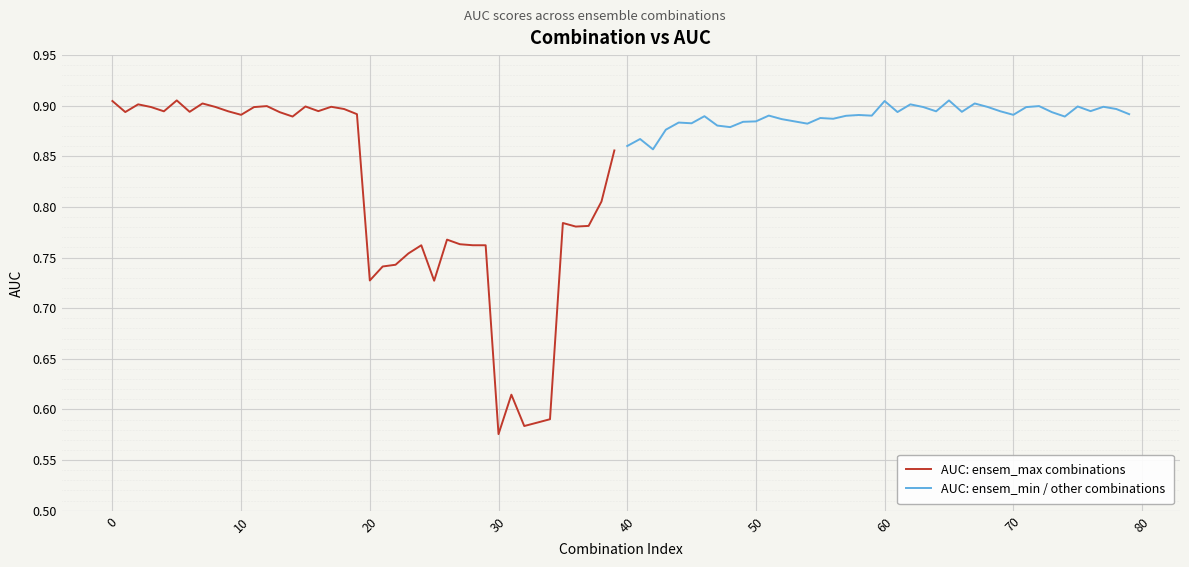

Reading left to right, list all the values displayed in this chart.

AUC: ensem_max combinations: 0.9	0.9	0.9	0.9	0.9	0.9	0.9	0.9	0.9	0.9	0.9	0.9	0.9	0.9	0.9	0.9	0.9	0.9	0.9	0.9	0.7	0.7	0.7	0.8	0.8	0.7	0.8	0.8	0.8	0.8	0.6	0.6	0.6	0.6	0.6	0.8	0.8	0.8	0.8	0.9
AUC: ensem_min / other combinations: 0.9	0.9	0.9	0.9	0.9	0.9	0.9	0.9	0.9	0.9	0.9	0.9	0.9	0.9	0.9	0.9	0.9	0.9	0.9	0.9	0.9	0.9	0.9	0.9	0.9	0.9	0.9	0.9	0.9	0.9	0.9	0.9	0.9	0.9	0.9	0.9	0.9	0.9	0.9	0.9